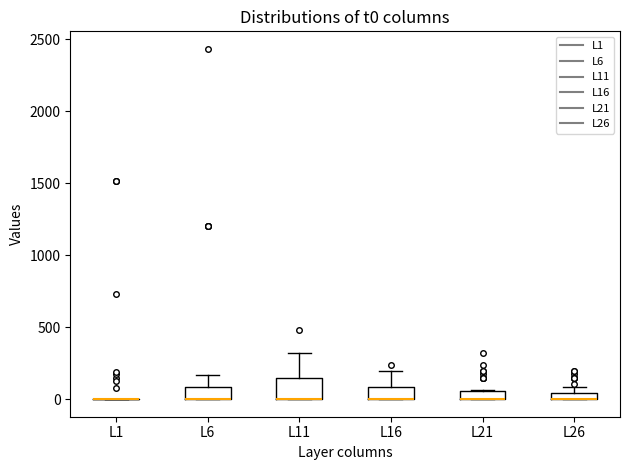

Comparing the boxes themselves (not the whiskers), which one is the tallest?

L11